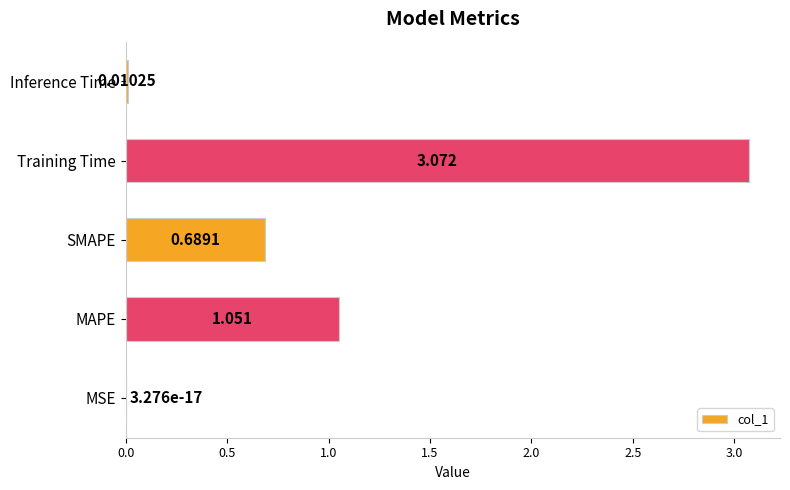

What is the sum of all values?

4.8